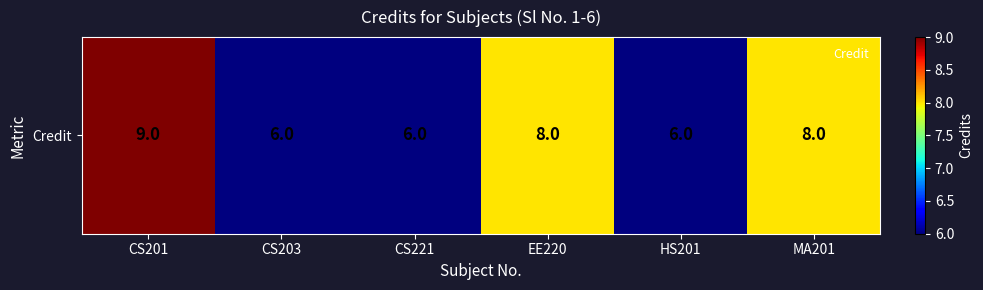

List the labels in order of value, smallest first.

CS203, CS221, HS201, EE220, MA201, CS201